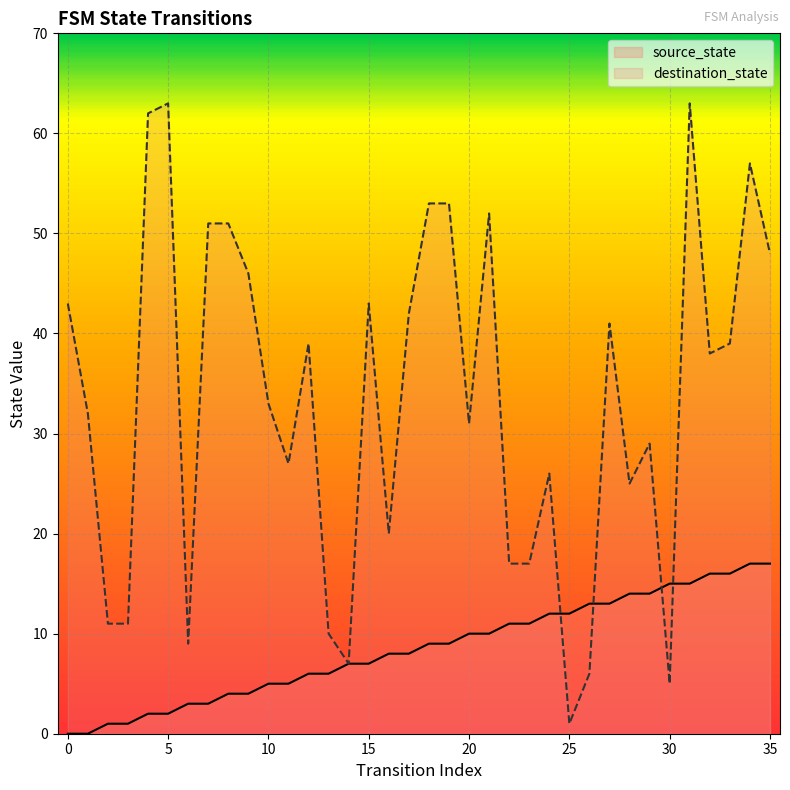

List the labels in order of destination_state value, smallest first.

25, 30, 26, 14, 6, 13, 2, 3, 22, 23, 16, 28, 24, 11, 29, 20, 1, 10, 32, 12, 33, 27, 17, 0, 15, 9, 35, 7, 8, 21, 18, 19, 34, 4, 5, 31